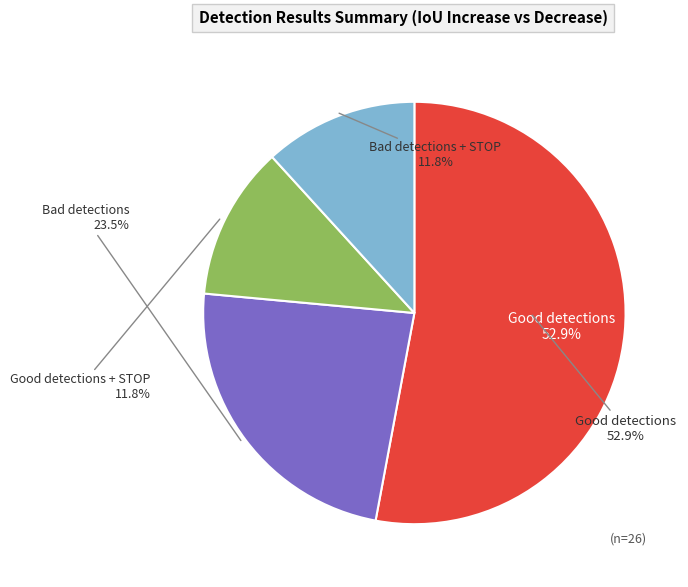

Does any single category account for the majority?

Yes